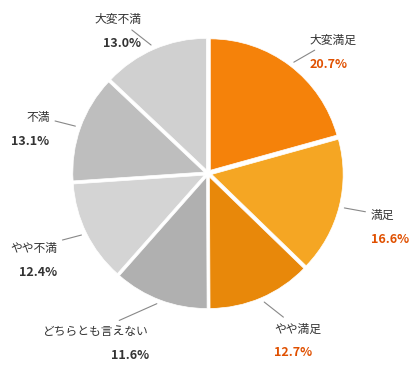

Approximately how many times larger is the value at やや不満 compared to 大変満足?

0.6